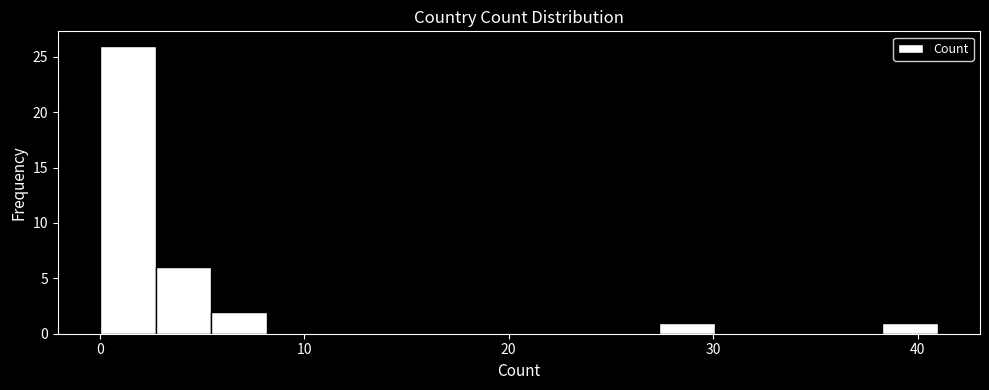

Read against the x-axis, roughly where is the centre of the tallest bar?

1